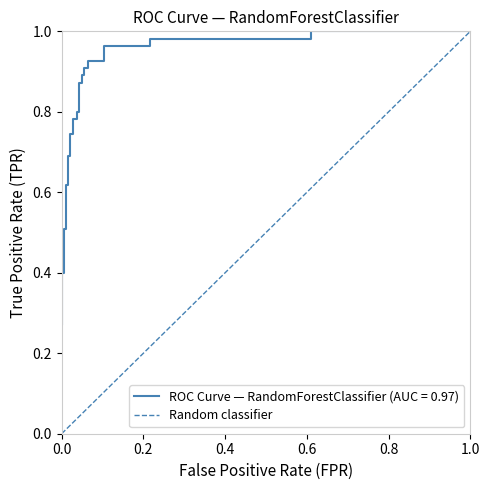

Which has a higher value, 1.0 or 0.0?

1.0